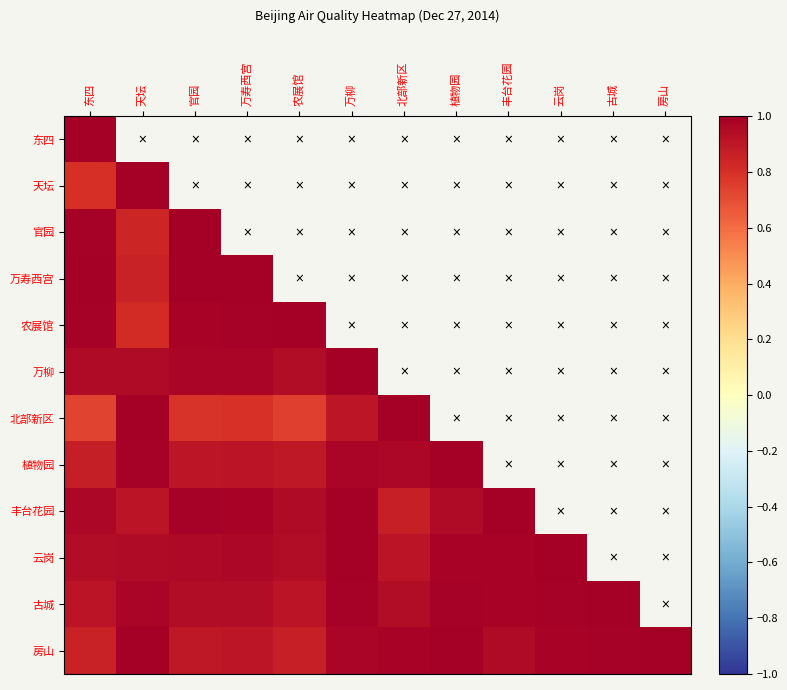

Reading left to right, transcribe all the data shown in this chart.

东四: 东四=1.0	天坛=0.8	官园=1.0	万寿西宫=1.0	农展馆=1.0	万柳=1.0	北部新区=0.7	植物园=0.9	丰台花园=1.0	云岗=0.9	古城=0.9	房山=0.9
天坛: 东四=0.8	天坛=1.0	官园=0.8	万寿西宫=0.9	农展馆=0.8	万柳=0.9	北部新区=1.0	植物园=1.0	丰台花园=0.9	云岗=1.0	古城=1.0	房山=1.0
官园: 东四=1.0	天坛=0.8	官园=1.0	万寿西宫=1.0	农展馆=1.0	万柳=1.0	北部新区=0.8	植物园=0.9	丰台花园=1.0	云岗=1.0	古城=0.9	房山=0.9
万寿西宫: 东四=1.0	天坛=0.9	官园=1.0	万寿西宫=1.0	农展馆=1.0	万柳=1.0	北部新区=0.8	植物园=0.9	丰台花园=1.0	云岗=1.0	古城=0.9	房山=0.9
农展馆: 东四=1.0	天坛=0.8	官园=1.0	万寿西宫=1.0	农展馆=1.0	万柳=0.9	北部新区=0.7	植物园=0.9	丰台花园=1.0	云岗=0.9	古城=0.9	房山=0.9
万柳: 东四=1.0	天坛=0.9	官园=1.0	万寿西宫=1.0	农展馆=0.9	万柳=1.0	北部新区=0.9	植物园=1.0	丰台花园=1.0	云岗=1.0	古城=1.0	房山=1.0
北部新区: 东四=0.7	天坛=1.0	官园=0.8	万寿西宫=0.8	农展馆=0.7	万柳=0.9	北部新区=1.0	植物园=1.0	丰台花园=0.9	云岗=0.9	古城=0.9	房山=1.0
植物园: 东四=0.9	天坛=1.0	官园=0.9	万寿西宫=0.9	农展馆=0.9	万柳=1.0	北部新区=1.0	植物园=1.0	丰台花园=0.9	云岗=1.0	古城=1.0	房山=1.0
丰台花园: 东四=1.0	天坛=0.9	官园=1.0	万寿西宫=1.0	农展馆=1.0	万柳=1.0	北部新区=0.9	植物园=0.9	丰台花园=1.0	云岗=1.0	古城=1.0	房山=0.9
云岗: 东四=0.9	天坛=1.0	官园=1.0	万寿西宫=1.0	农展馆=0.9	万柳=1.0	北部新区=0.9	植物园=1.0	丰台花园=1.0	云岗=1.0	古城=1.0	房山=1.0
古城: 东四=0.9	天坛=1.0	官园=0.9	万寿西宫=0.9	农展馆=0.9	万柳=1.0	北部新区=0.9	植物园=1.0	丰台花园=1.0	云岗=1.0	古城=1.0	房山=1.0
房山: 东四=0.9	天坛=1.0	官园=0.9	万寿西宫=0.9	农展馆=0.9	万柳=1.0	北部新区=1.0	植物园=1.0	丰台花园=0.9	云岗=1.0	古城=1.0	房山=1.0